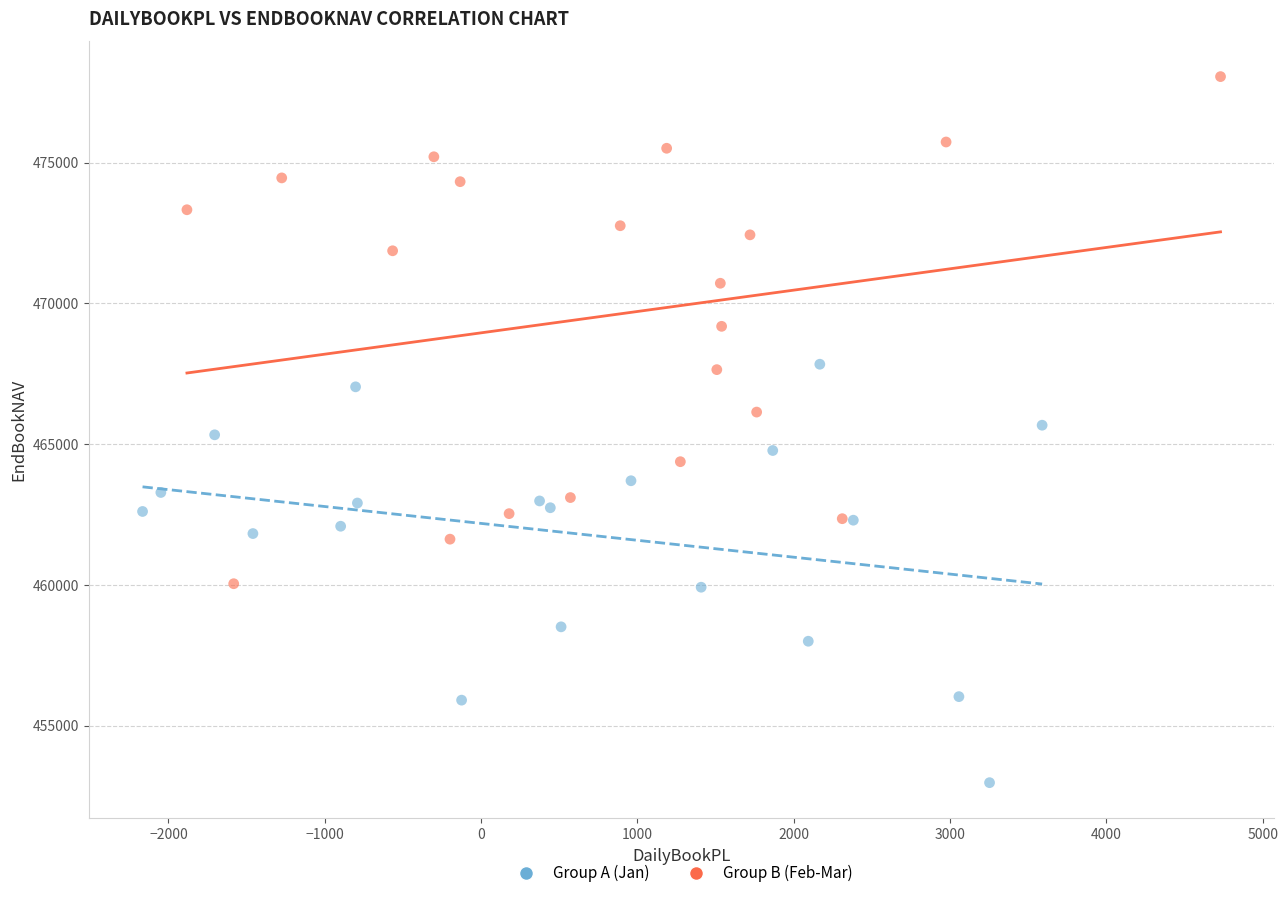

Which series contains the highest Y value?

Group B (Feb-Mar)